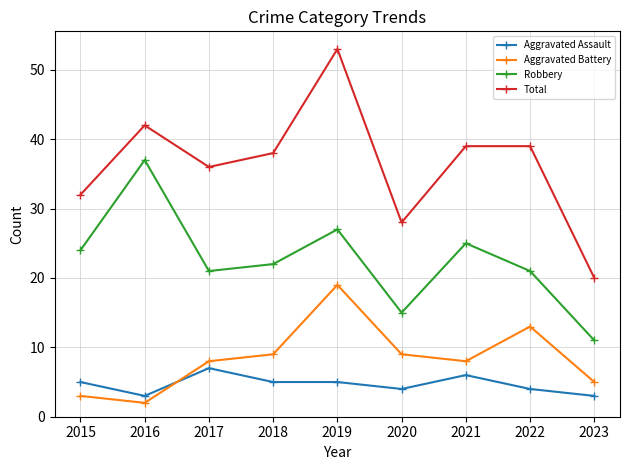

Is it true that Aggravated Battery equals 3 at 2015?

True